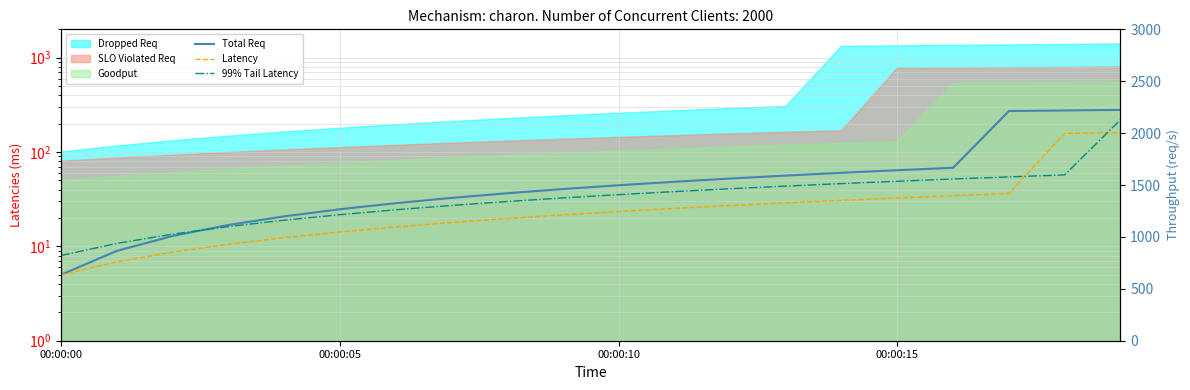

At which label does Total Req first exceed 44?

00:00:10